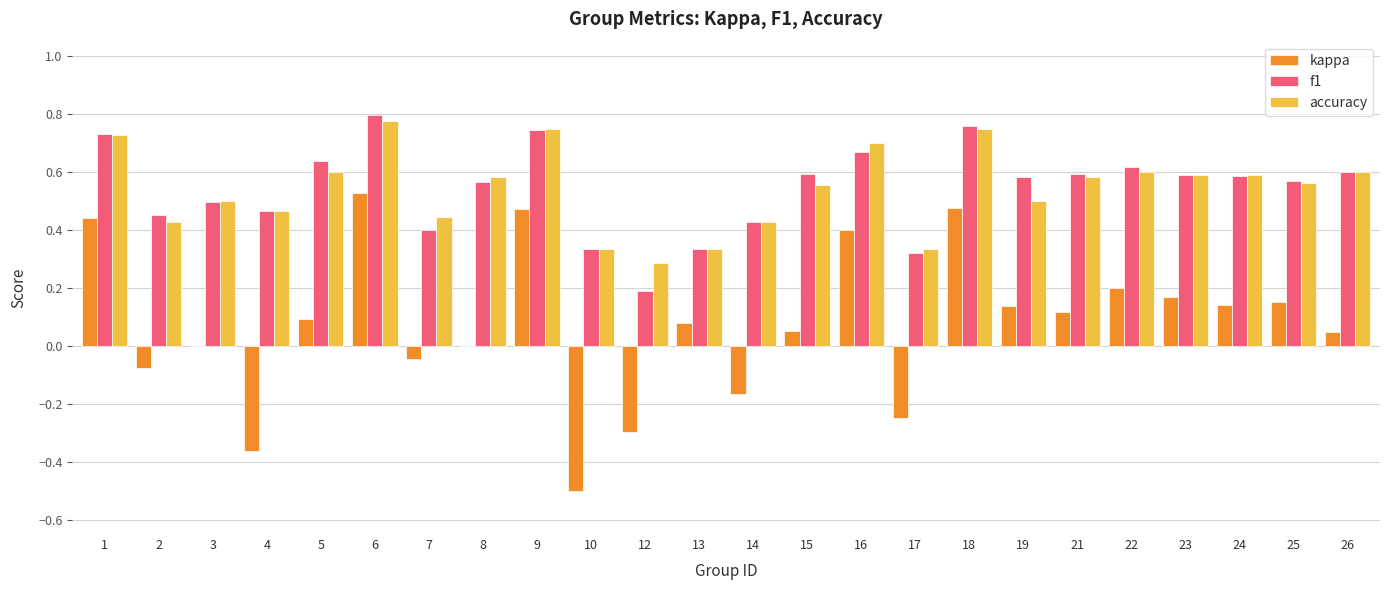

The value of kappa at 2 is -0.0. True or false?

False